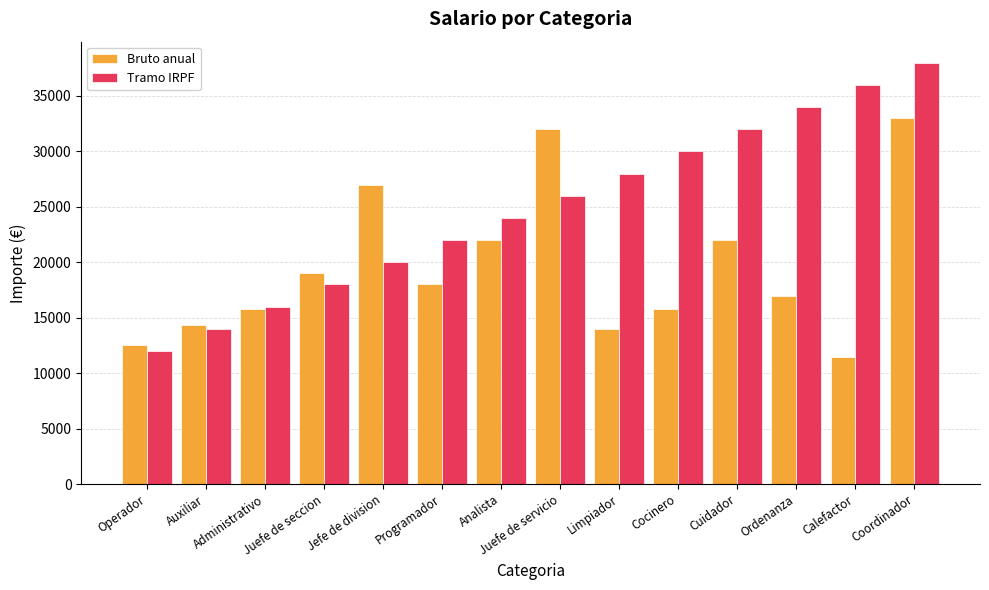

List the series in order of their overall mean, lowest first.

Bruto anual, Tramo IRPF